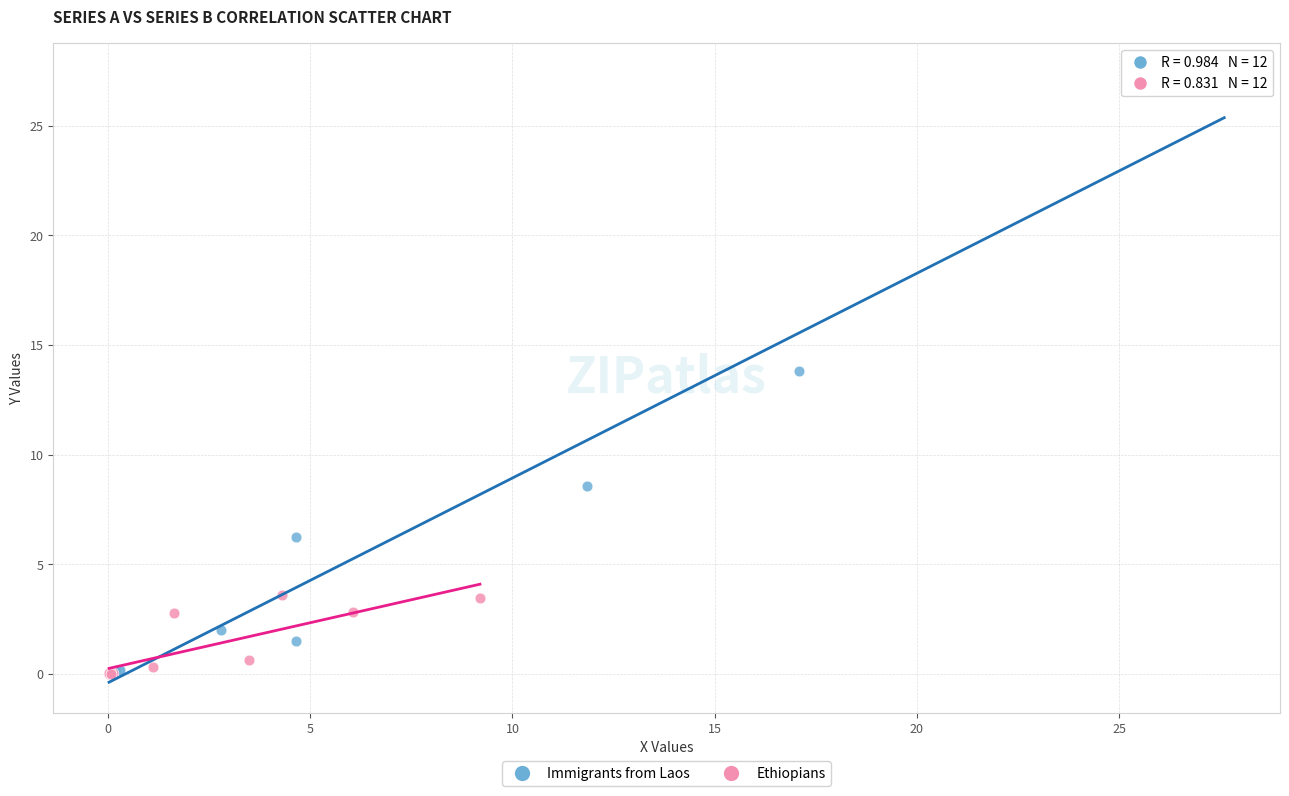

Which series contains the highest Y value?

Immigrants from Laos